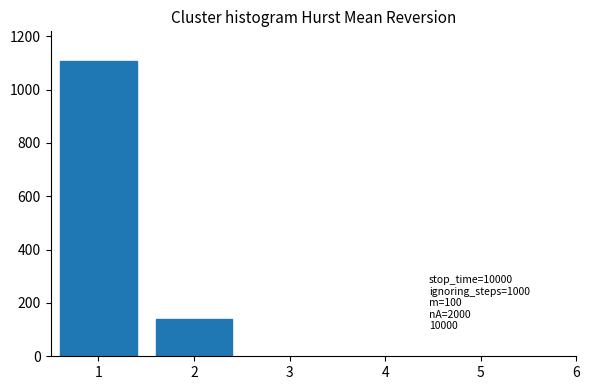

Reading left to right, transcribe all the data shown in this chart.

1108	141